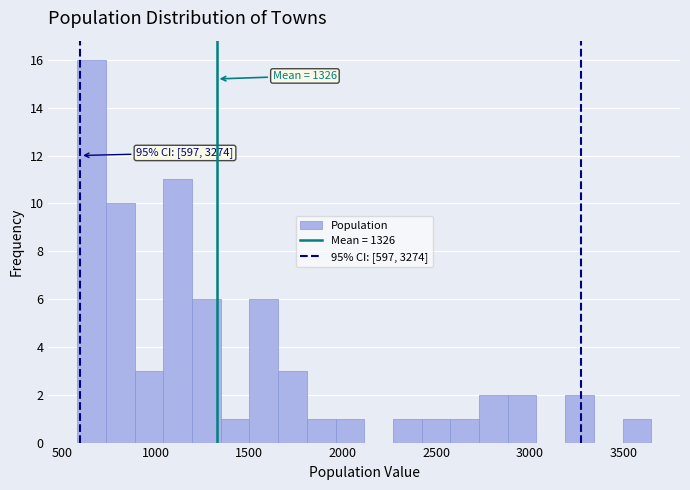

Around what value on the x-axis is the tallest bar? Give the approximate position of its centre, as read against the axis.

650